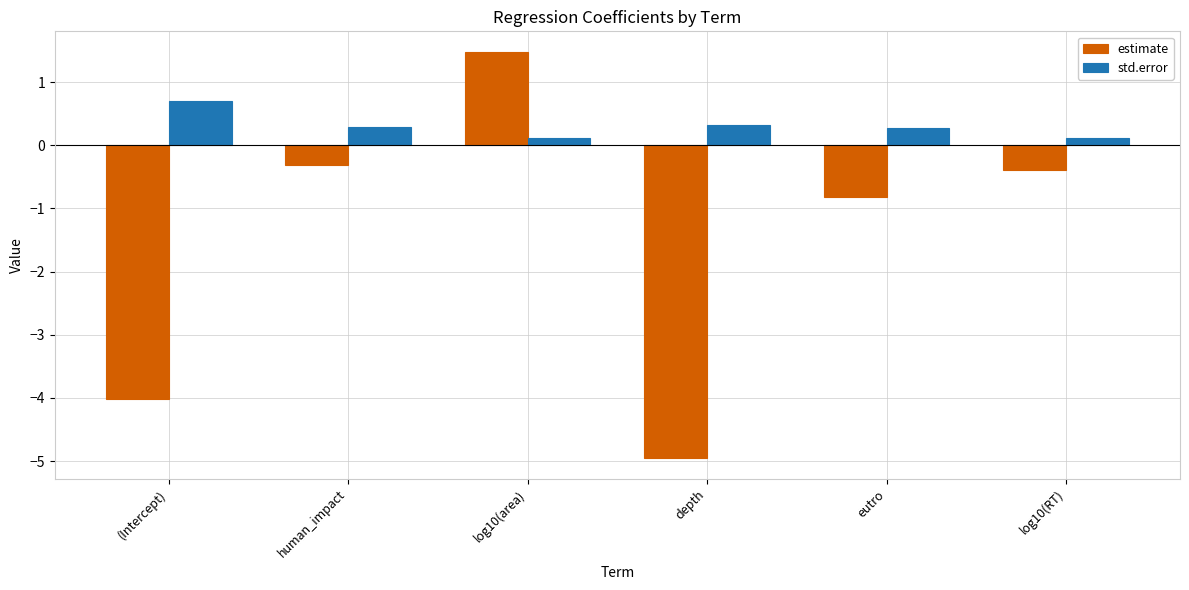

True or false: estimate has a value of -5.0 at depth.

True